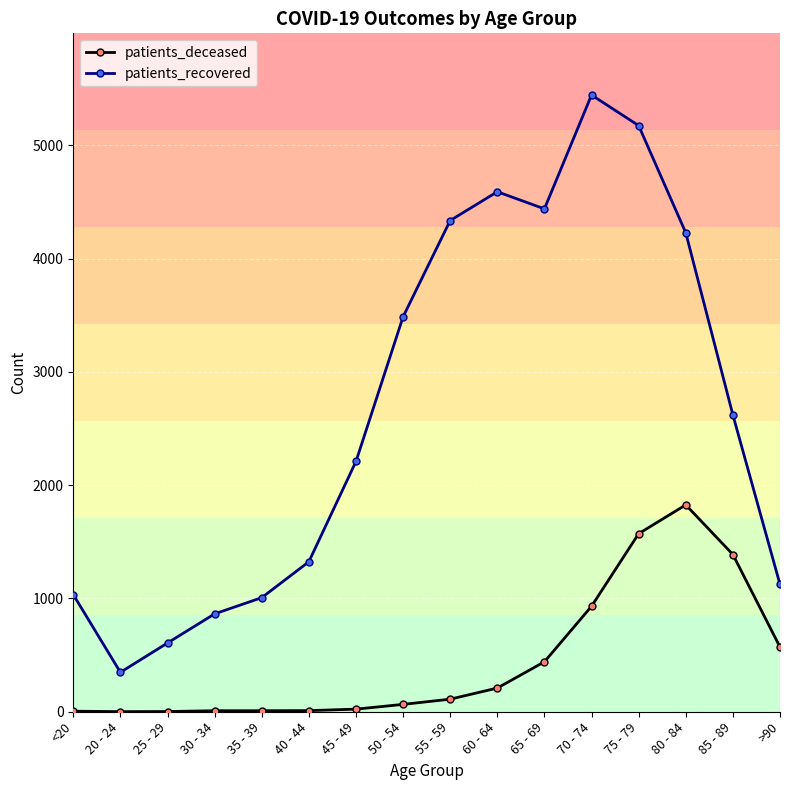

The value of patients_deceased at 65 - 69 is 155. True or false?

False